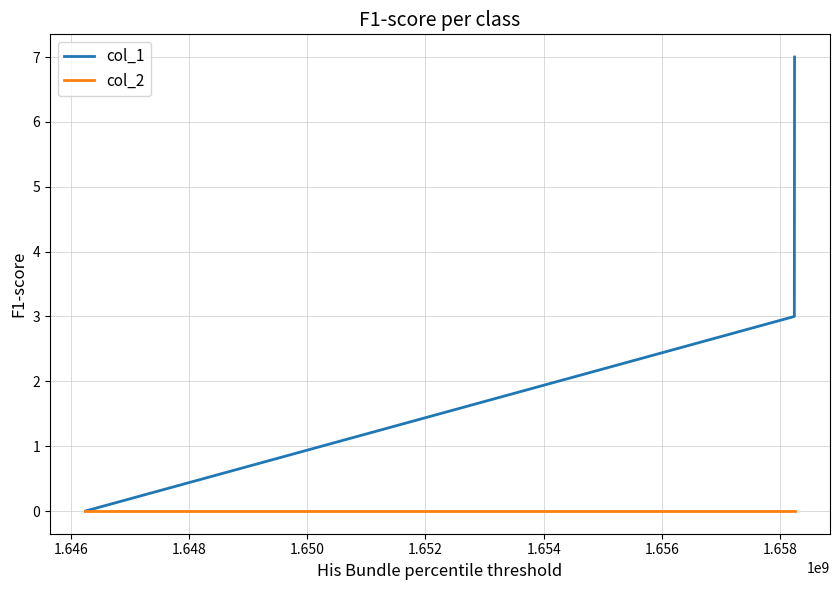

Which series has the largest total across all categories?

col_1